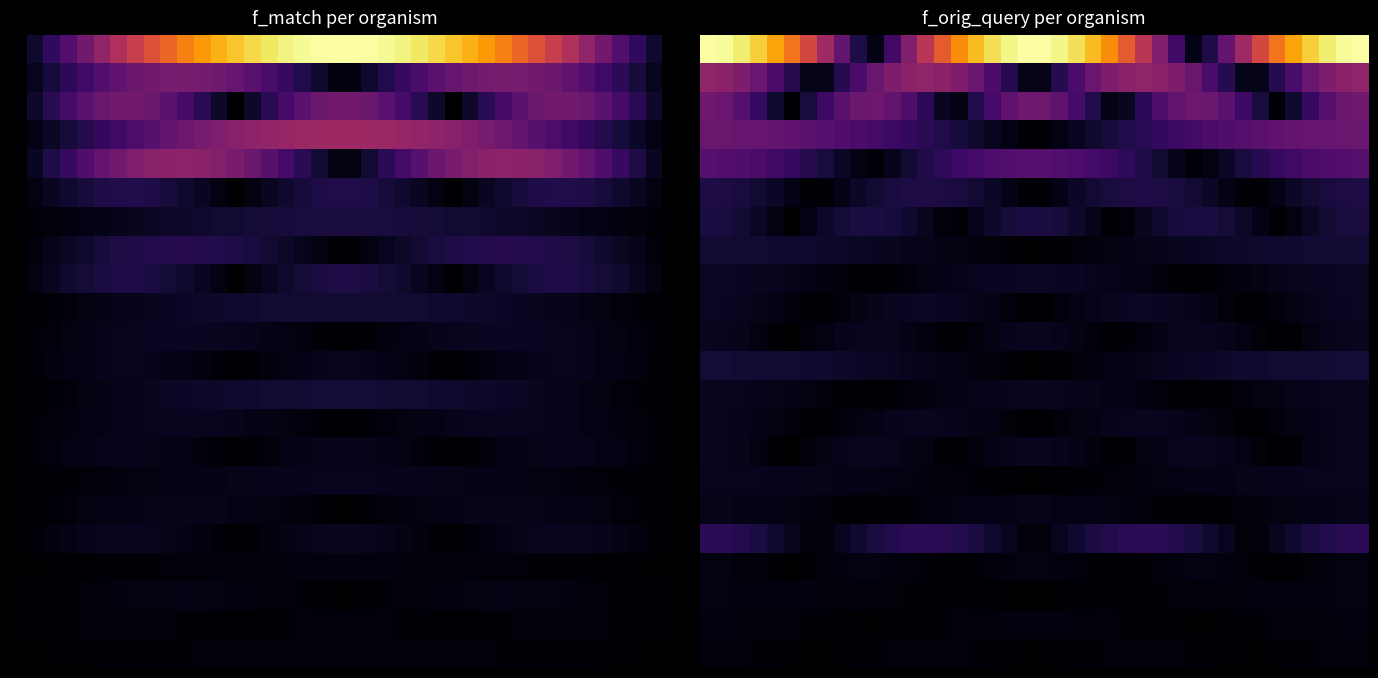

Count the number of data series in this chart.

22